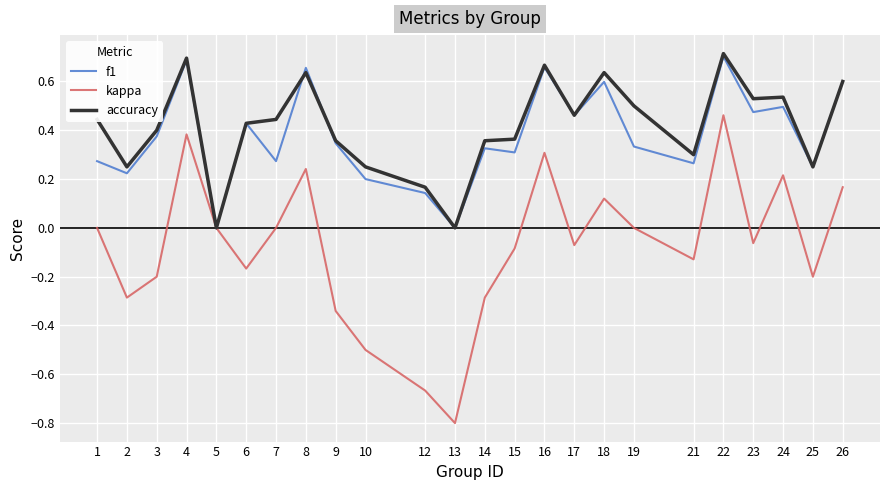

Is the value of accuracy at 10 greater than the value of kappa at 5?

Yes